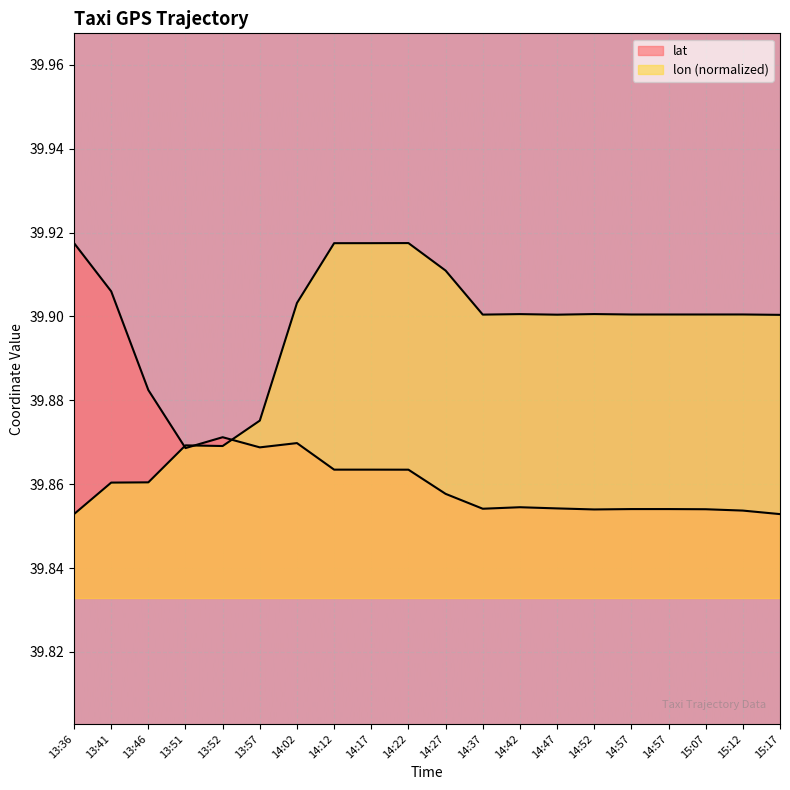

What is the average value of the lat series?

39.9